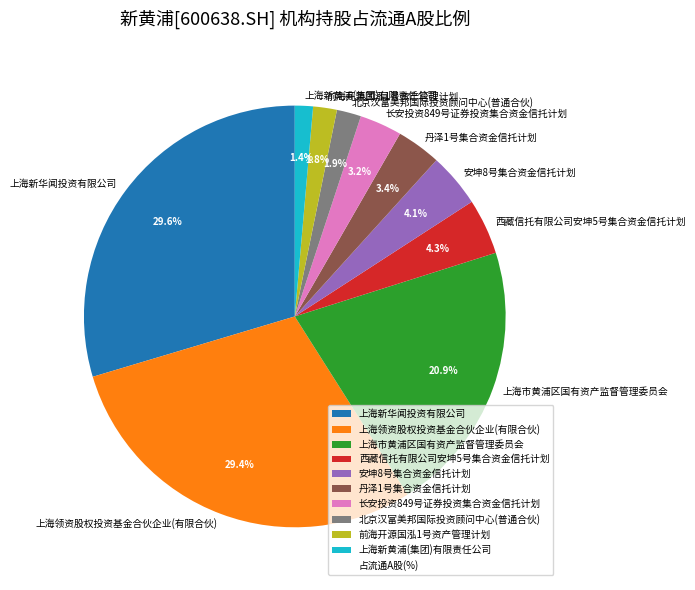

Does any single category account for the majority?

No